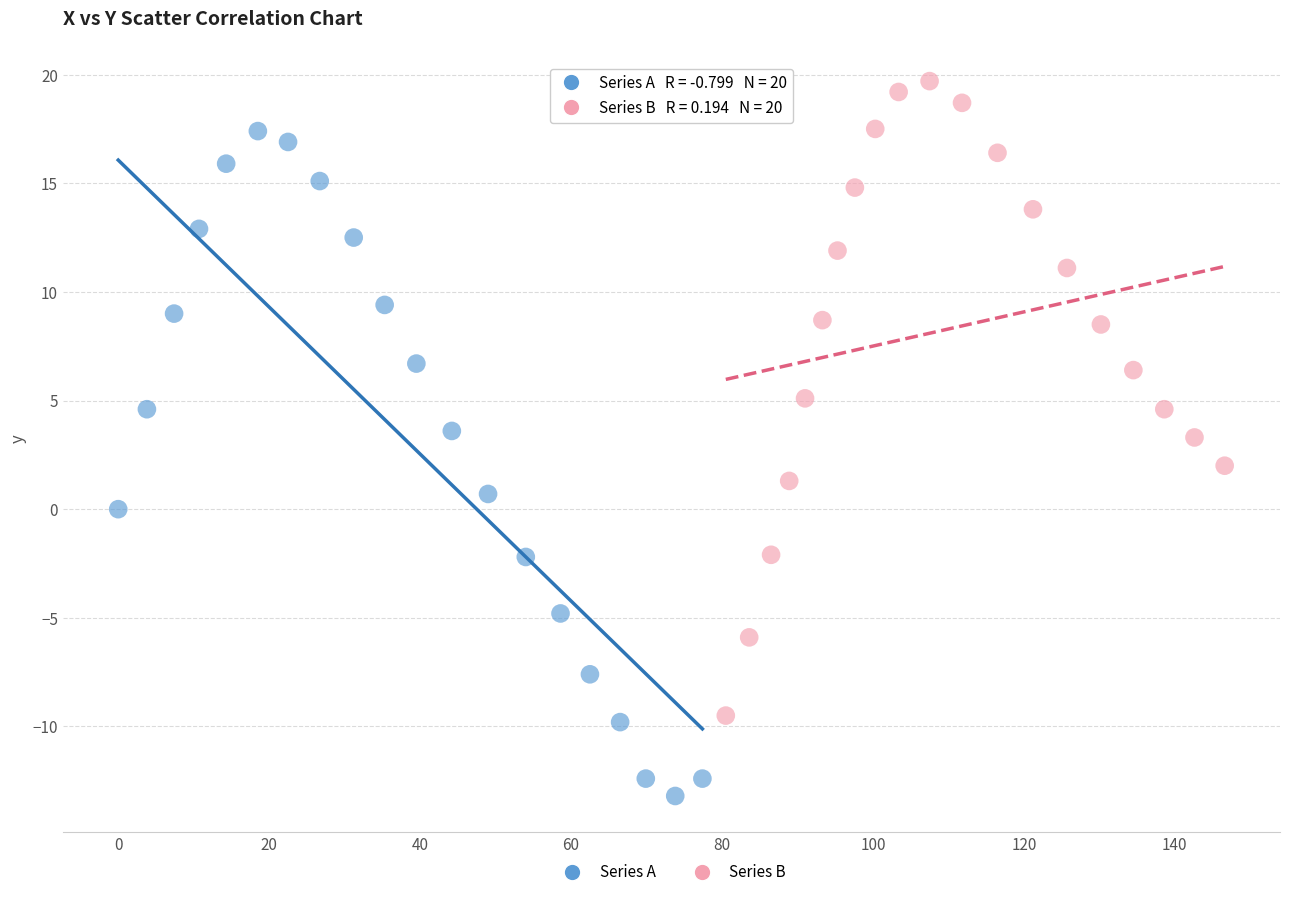

Which series has the widest spread of Y values?

Series A